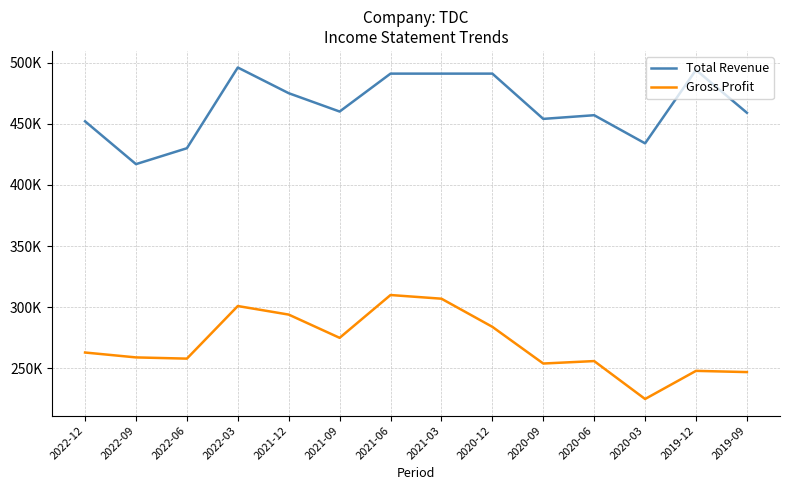

What are all the series names shown in the legend?

Total Revenue, Gross Profit